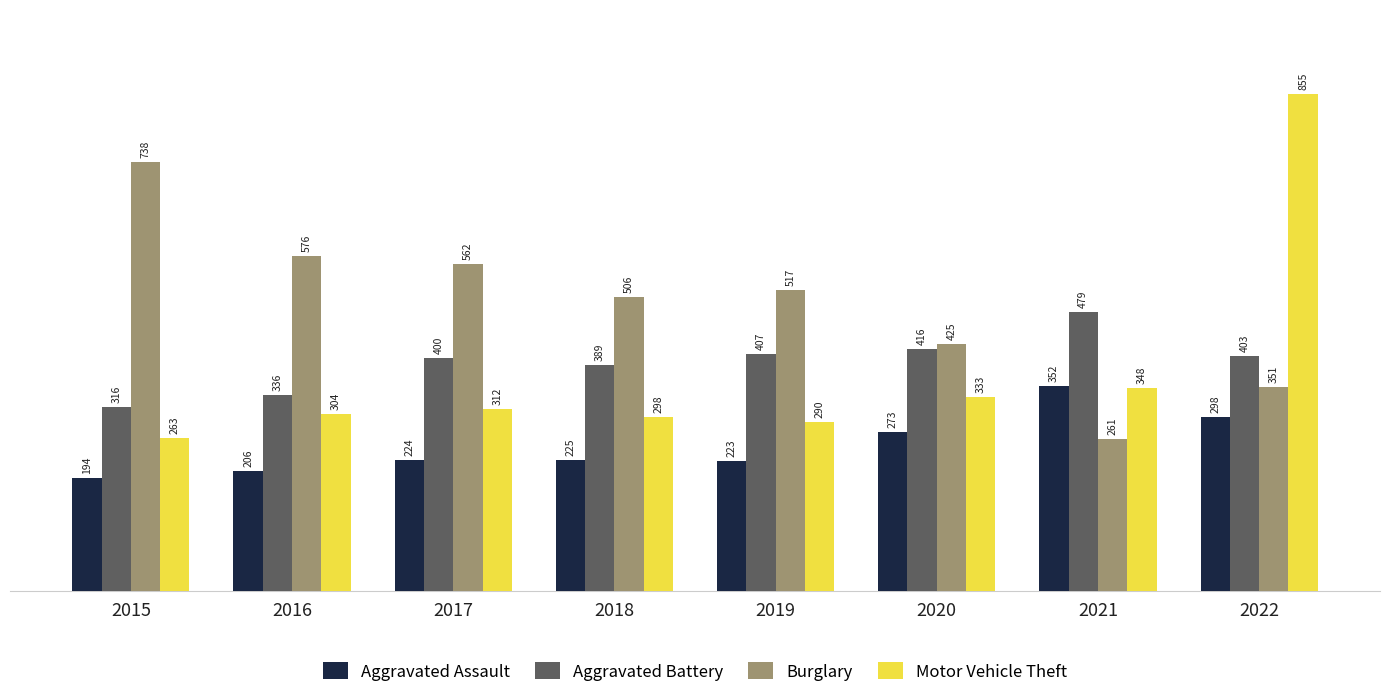

The Burglary series shows 517 at 2019. True or false?

True